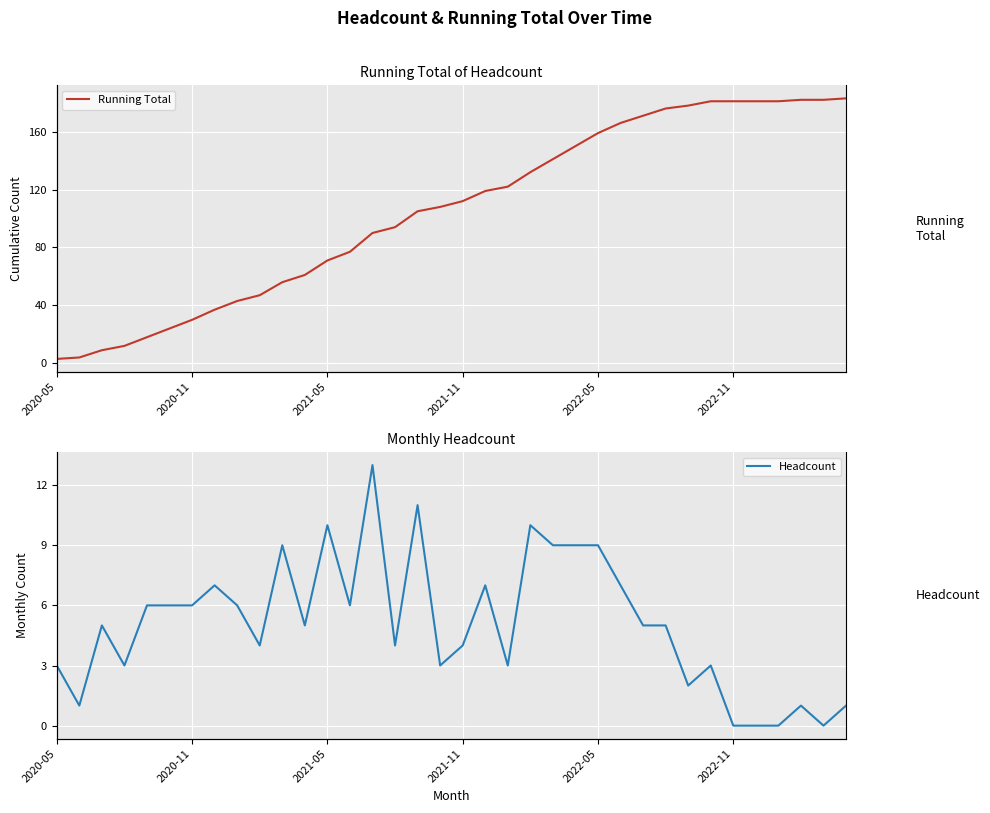

What is the sum of all Running Total values?

3786